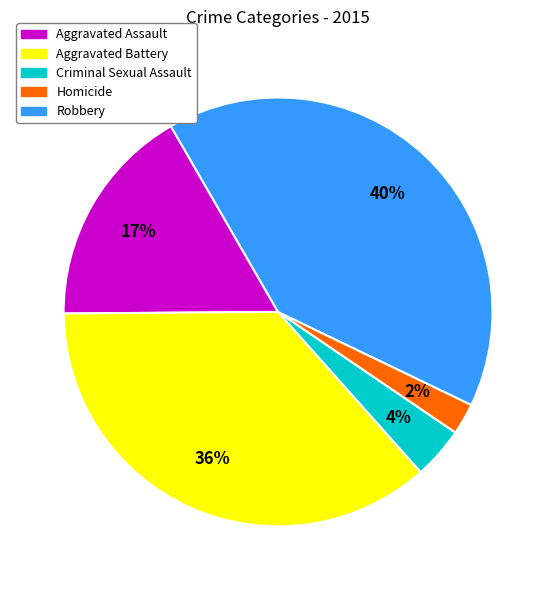

Count the number of slices in the pie.

5